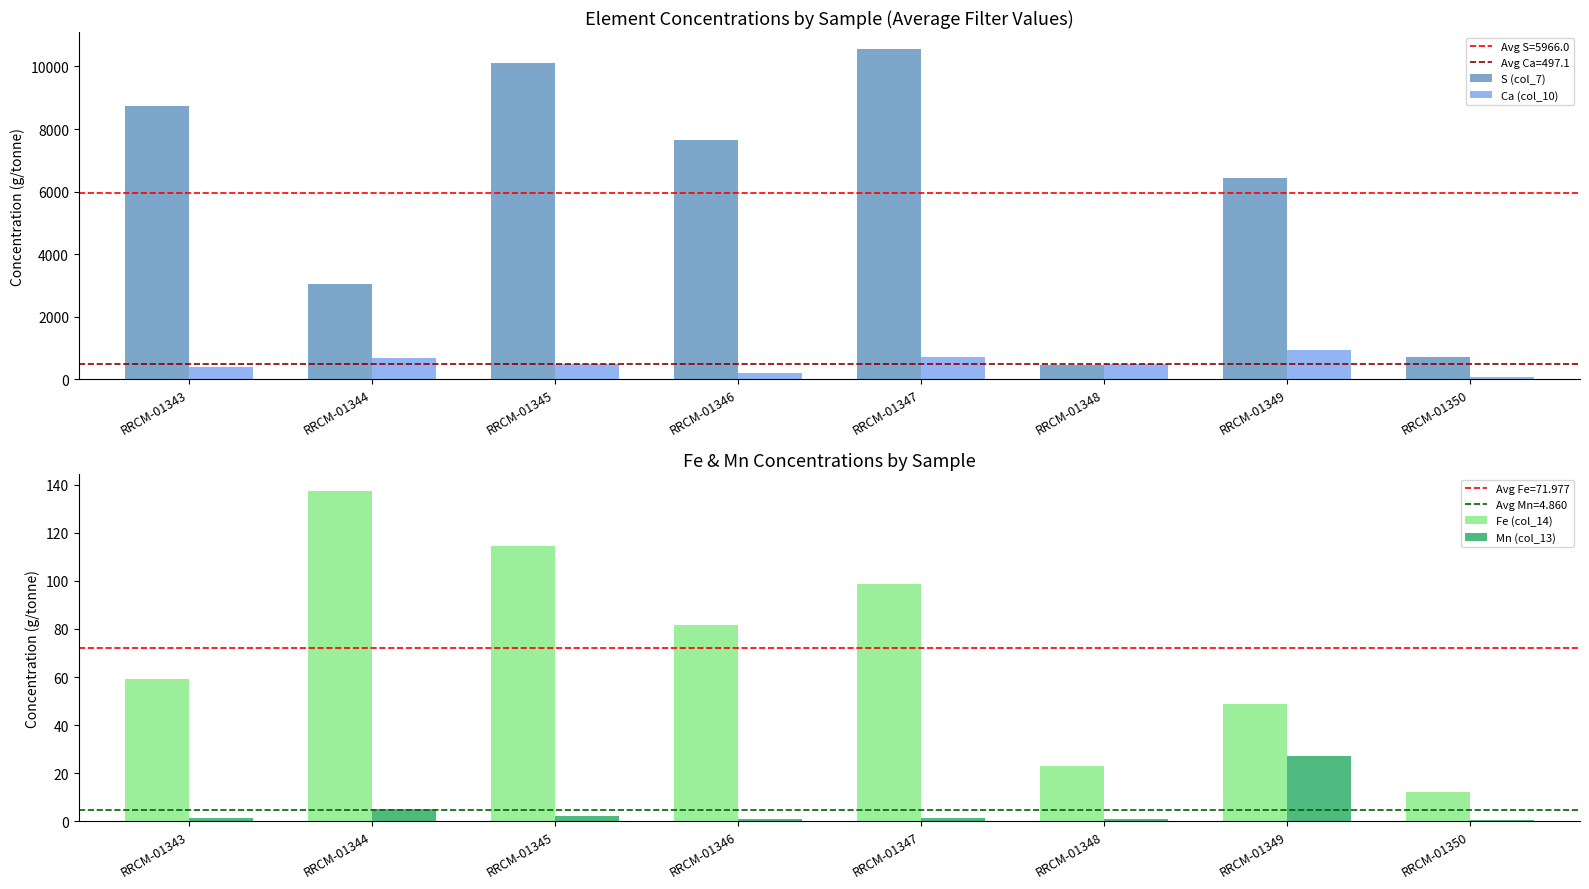

The value of Fe (col_14) at RRCM-01349 is 87.2. True or false?

False